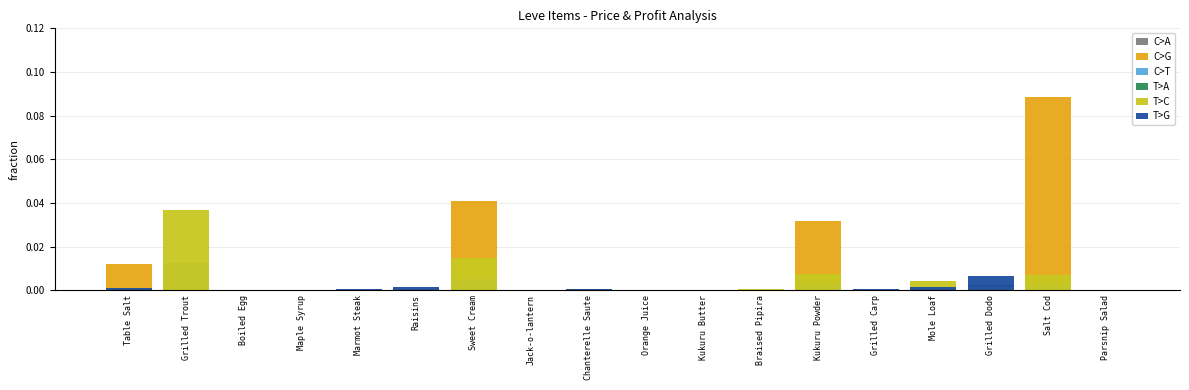

What position from the left is Marmot Steak?

5